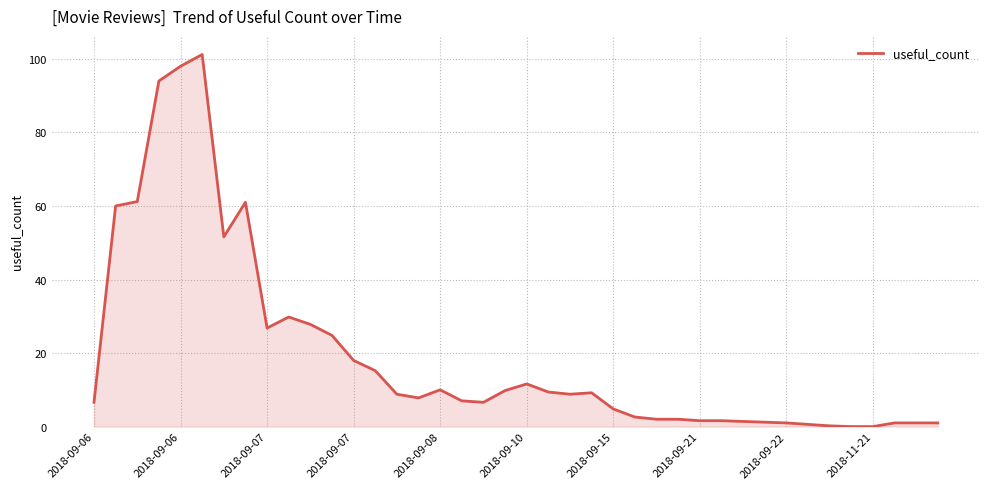

What is the difference between the maximum and minimum values?

101.2